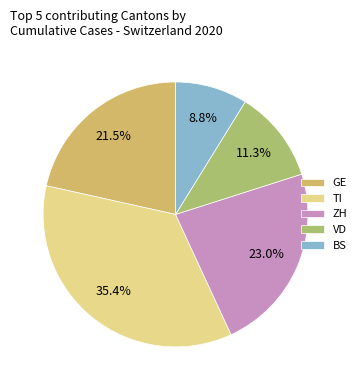

Is the sum of VD and BS greater than half?

No